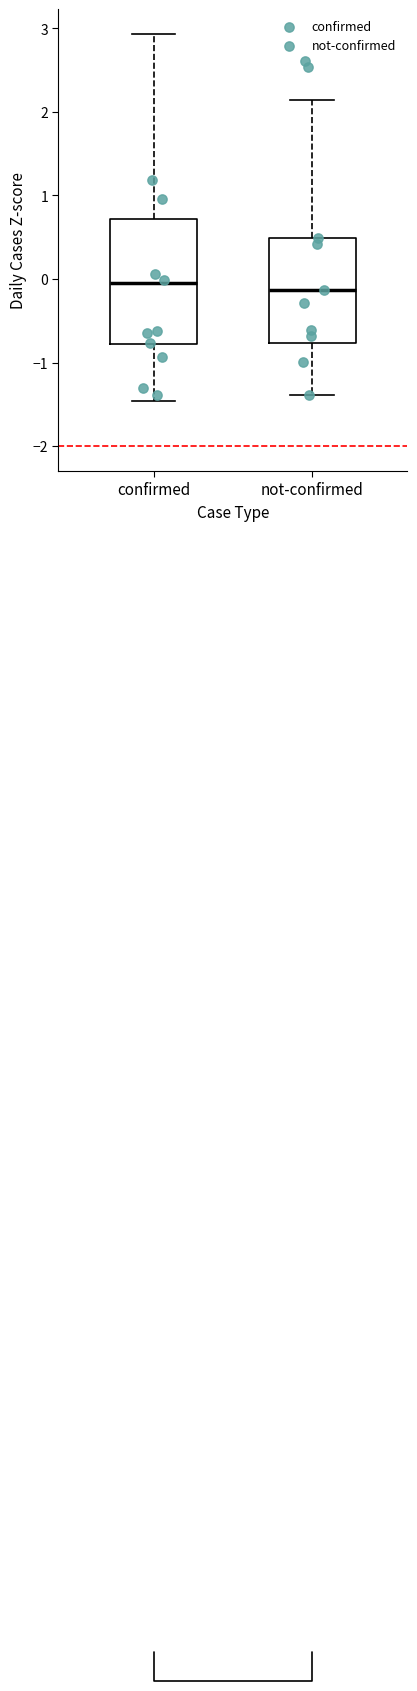

Where does the median line of the box for confirmed sit on the y-axis? The values are not printed on the chart, so give them approximately, as read against the axis.

0.0